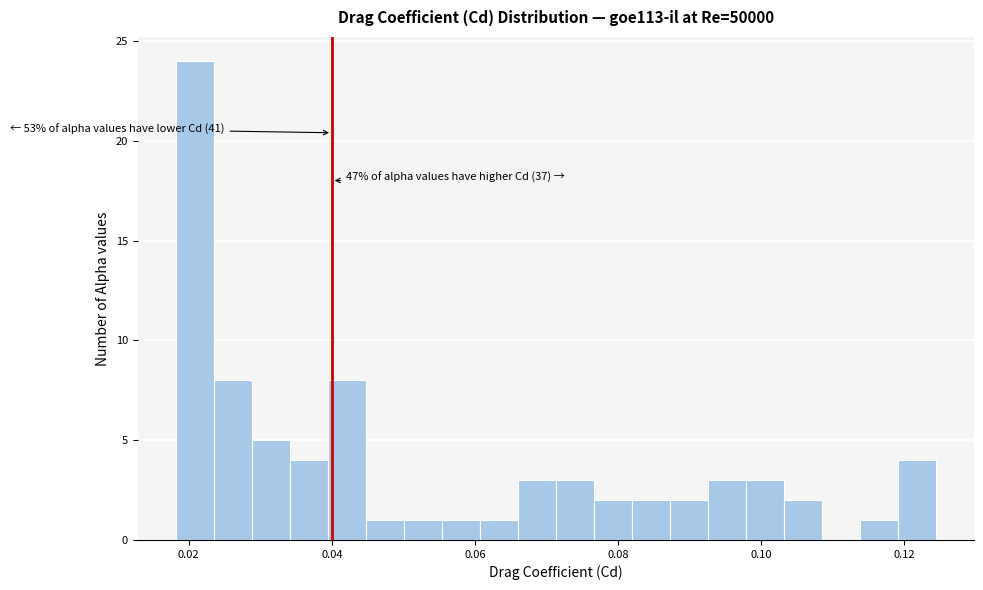

Read against the x-axis, roughly where is the centre of the tallest bar?

0.020